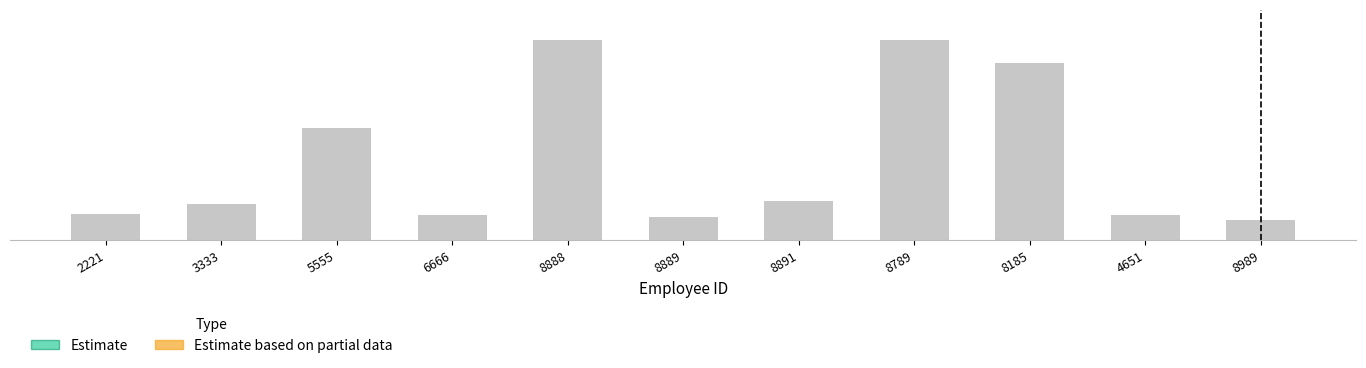

Reading left to right, extract all data points from this chart.

2221=4.5	3333=6.3	5555=19.4	6666=4.3	8888=34.6	8889=4.0	8891=6.8	8789=34.6	8185=30.6	4651=4.3	8989=3.5